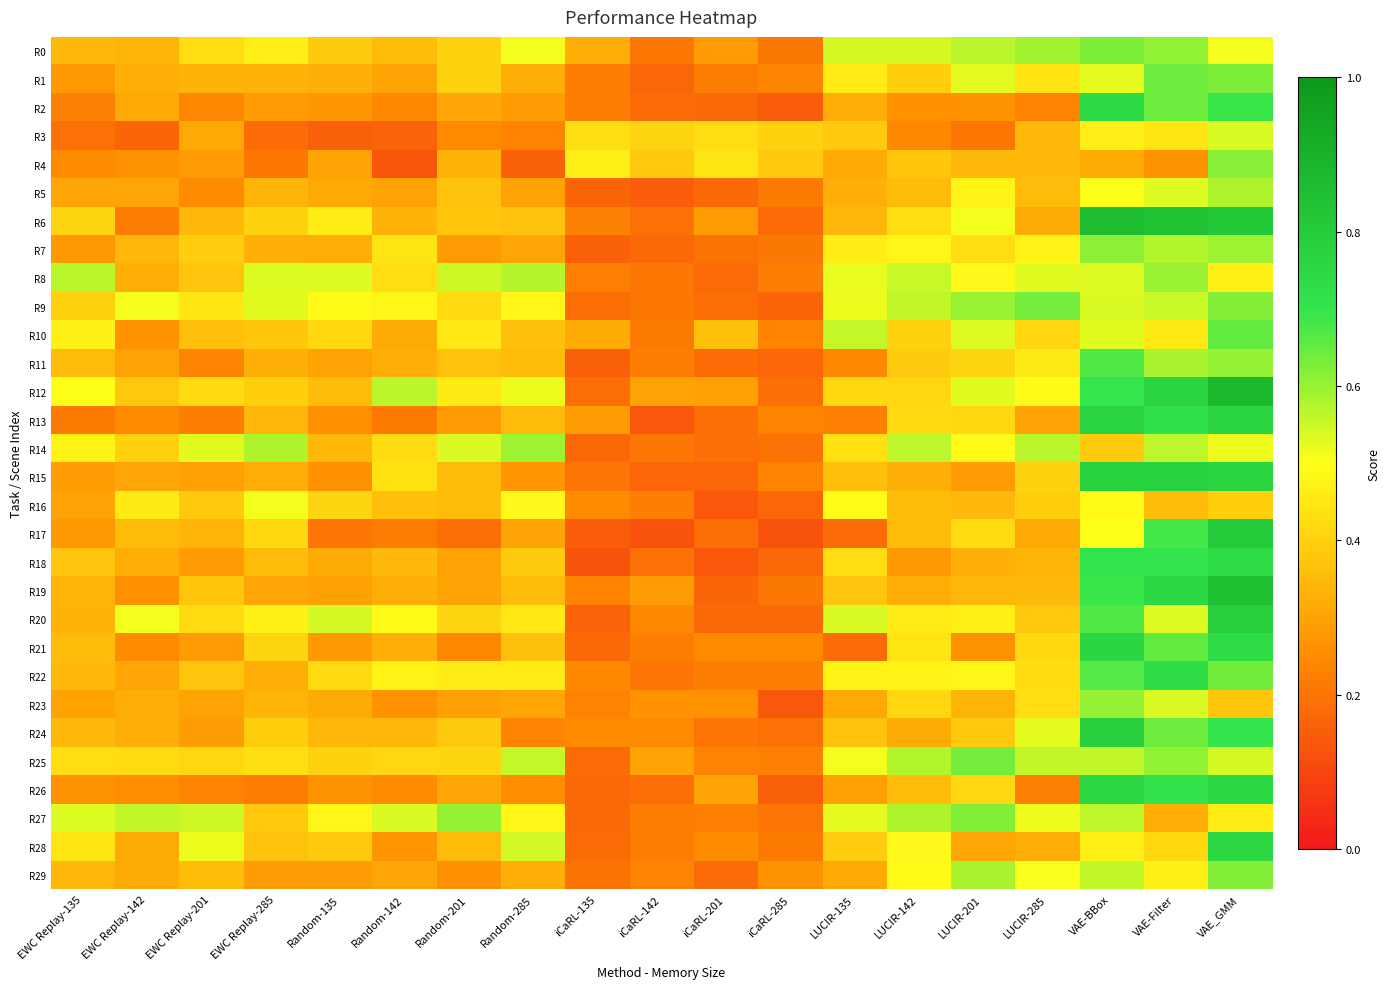

Reading left to right, list all the values displayed in this chart.

R0: EWC Replay-135=0.3	EWC Replay-142=0.3	EWC Replay-201=0.4	EWC Replay-285=0.5	Random-135=0.4	Random-142=0.4	Random-201=0.4	Random-285=0.5	iCaRL-135=0.3	iCaRL-142=0.2	iCaRL-201=0.3	iCaRL-285=0.2	LUCIR-135=0.5	LUCIR-142=0.5	LUCIR-201=0.6	LUCIR-285=0.6	VAE-BBox=0.6	VAE-Filter=0.6	VAE_GMM=0.5
R1: EWC Replay-135=0.3	EWC Replay-142=0.3	EWC Replay-201=0.3	EWC Replay-285=0.3	Random-135=0.3	Random-142=0.3	Random-201=0.4	Random-285=0.3	iCaRL-135=0.2	iCaRL-142=0.2	iCaRL-201=0.2	iCaRL-285=0.2	LUCIR-135=0.5	LUCIR-142=0.4	LUCIR-201=0.5	LUCIR-285=0.4	VAE-BBox=0.5	VAE-Filter=0.6	VAE_GMM=0.6
R2: EWC Replay-135=0.2	EWC Replay-142=0.3	EWC Replay-201=0.2	EWC Replay-285=0.3	Random-135=0.3	Random-142=0.2	Random-201=0.3	Random-285=0.3	iCaRL-135=0.2	iCaRL-142=0.2	iCaRL-201=0.2	iCaRL-285=0.1	LUCIR-135=0.3	LUCIR-142=0.3	LUCIR-201=0.3	LUCIR-285=0.2	VAE-BBox=0.7	VAE-Filter=0.6	VAE_GMM=0.7
R3: EWC Replay-135=0.2	EWC Replay-142=0.2	EWC Replay-201=0.3	EWC Replay-285=0.2	Random-135=0.2	Random-142=0.2	Random-201=0.2	Random-285=0.2	iCaRL-135=0.4	iCaRL-142=0.4	iCaRL-201=0.4	iCaRL-285=0.4	LUCIR-135=0.4	LUCIR-142=0.2	LUCIR-201=0.2	LUCIR-285=0.3	VAE-BBox=0.5	VAE-Filter=0.4	VAE_GMM=0.5
R4: EWC Replay-135=0.3	EWC Replay-142=0.3	EWC Replay-201=0.3	EWC Replay-285=0.2	Random-135=0.3	Random-142=0.1	Random-201=0.3	Random-285=0.2	iCaRL-135=0.5	iCaRL-142=0.4	iCaRL-201=0.4	iCaRL-285=0.4	LUCIR-135=0.3	LUCIR-142=0.4	LUCIR-201=0.3	LUCIR-285=0.3	VAE-BBox=0.3	VAE-Filter=0.3	VAE_GMM=0.6
R5: EWC Replay-135=0.3	EWC Replay-142=0.3	EWC Replay-201=0.3	EWC Replay-285=0.3	Random-135=0.3	Random-142=0.3	Random-201=0.4	Random-285=0.3	iCaRL-135=0.2	iCaRL-142=0.1	iCaRL-201=0.2	iCaRL-285=0.2	LUCIR-135=0.3	LUCIR-142=0.4	LUCIR-201=0.5	LUCIR-285=0.4	VAE-BBox=0.5	VAE-Filter=0.5	VAE_GMM=0.6
R6: EWC Replay-135=0.4	EWC Replay-142=0.2	EWC Replay-201=0.3	EWC Replay-285=0.4	Random-135=0.5	Random-142=0.3	Random-201=0.4	Random-285=0.4	iCaRL-135=0.2	iCaRL-142=0.2	iCaRL-201=0.3	iCaRL-285=0.2	LUCIR-135=0.3	LUCIR-142=0.4	LUCIR-201=0.5	LUCIR-285=0.3	VAE-BBox=0.9	VAE-Filter=0.8	VAE_GMM=0.8
R7: EWC Replay-135=0.3	EWC Replay-142=0.3	EWC Replay-201=0.4	EWC Replay-285=0.3	Random-135=0.3	Random-142=0.4	Random-201=0.3	Random-285=0.3	iCaRL-135=0.2	iCaRL-142=0.2	iCaRL-201=0.2	iCaRL-285=0.2	LUCIR-135=0.5	LUCIR-142=0.5	LUCIR-201=0.4	LUCIR-285=0.5	VAE-BBox=0.6	VAE-Filter=0.6	VAE_GMM=0.6
R8: EWC Replay-135=0.6	EWC Replay-142=0.3	EWC Replay-201=0.4	EWC Replay-285=0.5	Random-135=0.5	Random-142=0.4	Random-201=0.5	Random-285=0.6	iCaRL-135=0.2	iCaRL-142=0.2	iCaRL-201=0.2	iCaRL-285=0.2	LUCIR-135=0.5	LUCIR-142=0.6	LUCIR-201=0.5	LUCIR-285=0.5	VAE-BBox=0.5	VAE-Filter=0.6	VAE_GMM=0.5
R9: EWC Replay-135=0.4	EWC Replay-142=0.5	EWC Replay-201=0.4	EWC Replay-285=0.5	Random-135=0.5	Random-142=0.5	Random-201=0.4	Random-285=0.5	iCaRL-135=0.2	iCaRL-142=0.2	iCaRL-201=0.2	iCaRL-285=0.2	LUCIR-135=0.5	LUCIR-142=0.6	LUCIR-201=0.6	LUCIR-285=0.6	VAE-BBox=0.5	VAE-Filter=0.6	VAE_GMM=0.6
R10: EWC Replay-135=0.5	EWC Replay-142=0.3	EWC Replay-201=0.4	EWC Replay-285=0.4	Random-135=0.4	Random-142=0.3	Random-201=0.5	Random-285=0.4	iCaRL-135=0.3	iCaRL-142=0.2	iCaRL-201=0.4	iCaRL-285=0.2	LUCIR-135=0.6	LUCIR-142=0.4	LUCIR-201=0.5	LUCIR-285=0.4	VAE-BBox=0.5	VAE-Filter=0.5	VAE_GMM=0.7
R11: EWC Replay-135=0.4	EWC Replay-142=0.3	EWC Replay-201=0.2	EWC Replay-285=0.3	Random-135=0.3	Random-142=0.3	Random-201=0.4	Random-285=0.4	iCaRL-135=0.2	iCaRL-142=0.2	iCaRL-201=0.2	iCaRL-285=0.2	LUCIR-135=0.2	LUCIR-142=0.4	LUCIR-201=0.4	LUCIR-285=0.5	VAE-BBox=0.7	VAE-Filter=0.6	VAE_GMM=0.6
R12: EWC Replay-135=0.5	EWC Replay-142=0.4	EWC Replay-201=0.4	EWC Replay-285=0.4	Random-135=0.4	Random-142=0.6	Random-201=0.5	Random-285=0.5	iCaRL-135=0.2	iCaRL-142=0.3	iCaRL-201=0.3	iCaRL-285=0.2	LUCIR-135=0.4	LUCIR-142=0.4	LUCIR-201=0.5	LUCIR-285=0.5	VAE-BBox=0.7	VAE-Filter=0.8	VAE_GMM=0.9
R13: EWC Replay-135=0.2	EWC Replay-142=0.2	EWC Replay-201=0.2	EWC Replay-285=0.3	Random-135=0.3	Random-142=0.2	Random-201=0.3	Random-285=0.4	iCaRL-135=0.3	iCaRL-142=0.1	iCaRL-201=0.2	iCaRL-285=0.2	LUCIR-135=0.2	LUCIR-142=0.4	LUCIR-201=0.4	LUCIR-285=0.3	VAE-BBox=0.8	VAE-Filter=0.7	VAE_GMM=0.8
R14: EWC Replay-135=0.5	EWC Replay-142=0.4	EWC Replay-201=0.5	EWC Replay-285=0.6	Random-135=0.3	Random-142=0.4	Random-201=0.5	Random-285=0.6	iCaRL-135=0.2	iCaRL-142=0.2	iCaRL-201=0.2	iCaRL-285=0.2	LUCIR-135=0.4	LUCIR-142=0.6	LUCIR-201=0.5	LUCIR-285=0.6	VAE-BBox=0.4	VAE-Filter=0.6	VAE_GMM=0.5
R15: EWC Replay-135=0.3	EWC Replay-142=0.3	EWC Replay-201=0.3	EWC Replay-285=0.3	Random-135=0.3	Random-142=0.4	Random-201=0.4	Random-285=0.3	iCaRL-135=0.2	iCaRL-142=0.2	iCaRL-201=0.2	iCaRL-285=0.2	LUCIR-135=0.4	LUCIR-142=0.3	LUCIR-201=0.3	LUCIR-285=0.4	VAE-BBox=0.8	VAE-Filter=0.8	VAE_GMM=0.8
R16: EWC Replay-135=0.3	EWC Replay-142=0.5	EWC Replay-201=0.4	EWC Replay-285=0.5	Random-135=0.4	Random-142=0.4	Random-201=0.4	Random-285=0.5	iCaRL-135=0.2	iCaRL-142=0.2	iCaRL-201=0.1	iCaRL-285=0.2	LUCIR-135=0.5	LUCIR-142=0.4	LUCIR-201=0.3	LUCIR-285=0.4	VAE-BBox=0.5	VAE-Filter=0.4	VAE_GMM=0.4
R17: EWC Replay-135=0.3	EWC Replay-142=0.4	EWC Replay-201=0.3	EWC Replay-285=0.4	Random-135=0.2	Random-142=0.2	Random-201=0.2	Random-285=0.3	iCaRL-135=0.1	iCaRL-142=0.1	iCaRL-201=0.2	iCaRL-285=0.1	LUCIR-135=0.2	LUCIR-142=0.4	LUCIR-201=0.4	LUCIR-285=0.3	VAE-BBox=0.5	VAE-Filter=0.7	VAE_GMM=0.8
R18: EWC Replay-135=0.4	EWC Replay-142=0.3	EWC Replay-201=0.3	EWC Replay-285=0.4	Random-135=0.3	Random-142=0.3	Random-201=0.3	Random-285=0.4	iCaRL-135=0.1	iCaRL-142=0.2	iCaRL-201=0.1	iCaRL-285=0.2	LUCIR-135=0.4	LUCIR-142=0.3	LUCIR-201=0.3	LUCIR-285=0.3	VAE-BBox=0.7	VAE-Filter=0.7	VAE_GMM=0.7
R19: EWC Replay-135=0.3	EWC Replay-142=0.3	EWC Replay-201=0.4	EWC Replay-285=0.3	Random-135=0.3	Random-142=0.3	Random-201=0.3	Random-285=0.4	iCaRL-135=0.2	iCaRL-142=0.3	iCaRL-201=0.2	iCaRL-285=0.2	LUCIR-135=0.4	LUCIR-142=0.3	LUCIR-201=0.3	LUCIR-285=0.3	VAE-BBox=0.7	VAE-Filter=0.8	VAE_GMM=0.8
R20: EWC Replay-135=0.3	EWC Replay-142=0.5	EWC Replay-201=0.4	EWC Replay-285=0.5	Random-135=0.5	Random-142=0.5	Random-201=0.4	Random-285=0.5	iCaRL-135=0.2	iCaRL-142=0.2	iCaRL-201=0.2	iCaRL-285=0.2	LUCIR-135=0.5	LUCIR-142=0.5	LUCIR-201=0.5	LUCIR-285=0.4	VAE-BBox=0.7	VAE-Filter=0.5	VAE_GMM=0.8
R21: EWC Replay-135=0.4	EWC Replay-142=0.2	EWC Replay-201=0.3	EWC Replay-285=0.4	Random-135=0.3	Random-142=0.3	Random-201=0.2	Random-285=0.4	iCaRL-135=0.2	iCaRL-142=0.2	iCaRL-201=0.2	iCaRL-285=0.2	LUCIR-135=0.2	LUCIR-142=0.4	LUCIR-201=0.3	LUCIR-285=0.4	VAE-BBox=0.8	VAE-Filter=0.7	VAE_GMM=0.7
R22: EWC Replay-135=0.3	EWC Replay-142=0.3	EWC Replay-201=0.4	EWC Replay-285=0.3	Random-135=0.4	Random-142=0.5	Random-201=0.5	Random-285=0.5	iCaRL-135=0.2	iCaRL-142=0.2	iCaRL-201=0.2	iCaRL-285=0.2	LUCIR-135=0.5	LUCIR-142=0.5	LUCIR-201=0.5	LUCIR-285=0.4	VAE-BBox=0.7	VAE-Filter=0.7	VAE_GMM=0.6
R23: EWC Replay-135=0.3	EWC Replay-142=0.3	EWC Replay-201=0.3	EWC Replay-285=0.3	Random-135=0.3	Random-142=0.3	Random-201=0.3	Random-285=0.3	iCaRL-135=0.2	iCaRL-142=0.3	iCaRL-201=0.3	iCaRL-285=0.1	LUCIR-135=0.3	LUCIR-142=0.4	LUCIR-201=0.3	LUCIR-285=0.4	VAE-BBox=0.6	VAE-Filter=0.5	VAE_GMM=0.4
R24: EWC Replay-135=0.3	EWC Replay-142=0.3	EWC Replay-201=0.3	EWC Replay-285=0.4	Random-135=0.3	Random-142=0.3	Random-201=0.4	Random-285=0.2	iCaRL-135=0.2	iCaRL-142=0.2	iCaRL-201=0.2	iCaRL-285=0.2	LUCIR-135=0.4	LUCIR-142=0.3	LUCIR-201=0.4	LUCIR-285=0.5	VAE-BBox=0.8	VAE-Filter=0.6	VAE_GMM=0.7
R25: EWC Replay-135=0.4	EWC Replay-142=0.4	EWC Replay-201=0.4	EWC Replay-285=0.4	Random-135=0.4	Random-142=0.4	Random-201=0.4	Random-285=0.6	iCaRL-135=0.2	iCaRL-142=0.3	iCaRL-201=0.2	iCaRL-285=0.2	LUCIR-135=0.5	LUCIR-142=0.6	LUCIR-201=0.6	LUCIR-285=0.6	VAE-BBox=0.6	VAE-Filter=0.6	VAE_GMM=0.5
R26: EWC Replay-135=0.3	EWC Replay-142=0.3	EWC Replay-201=0.2	EWC Replay-285=0.2	Random-135=0.3	Random-142=0.3	Random-201=0.3	Random-285=0.3	iCaRL-135=0.2	iCaRL-142=0.2	iCaRL-201=0.3	iCaRL-285=0.2	LUCIR-135=0.3	LUCIR-142=0.4	LUCIR-201=0.4	LUCIR-285=0.2	VAE-BBox=0.7	VAE-Filter=0.7	VAE_GMM=0.7
R27: EWC Replay-135=0.5	EWC Replay-142=0.6	EWC Replay-201=0.5	EWC Replay-285=0.4	Random-135=0.5	Random-142=0.5	Random-201=0.6	Random-285=0.5	iCaRL-135=0.2	iCaRL-142=0.2	iCaRL-201=0.2	iCaRL-285=0.2	LUCIR-135=0.5	LUCIR-142=0.6	LUCIR-201=0.6	LUCIR-285=0.5	VAE-BBox=0.6	VAE-Filter=0.3	VAE_GMM=0.5
R28: EWC Replay-135=0.4	EWC Replay-142=0.3	EWC Replay-201=0.5	EWC Replay-285=0.4	Random-135=0.4	Random-142=0.3	Random-201=0.4	Random-285=0.5	iCaRL-135=0.2	iCaRL-142=0.2	iCaRL-201=0.3	iCaRL-285=0.2	LUCIR-135=0.4	LUCIR-142=0.5	LUCIR-201=0.3	LUCIR-285=0.3	VAE-BBox=0.5	VAE-Filter=0.4	VAE_GMM=0.8
R29: EWC Replay-135=0.3	EWC Replay-142=0.3	EWC Replay-201=0.4	EWC Replay-285=0.3	Random-135=0.3	Random-142=0.3	Random-201=0.3	Random-285=0.3	iCaRL-135=0.2	iCaRL-142=0.2	iCaRL-201=0.2	iCaRL-285=0.3	LUCIR-135=0.3	LUCIR-142=0.5	LUCIR-201=0.6	LUCIR-285=0.5	VAE-BBox=0.6	VAE-Filter=0.5	VAE_GMM=0.6